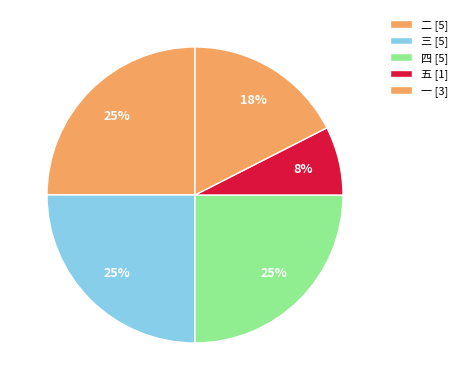

How many segments does this pie chart have?

5